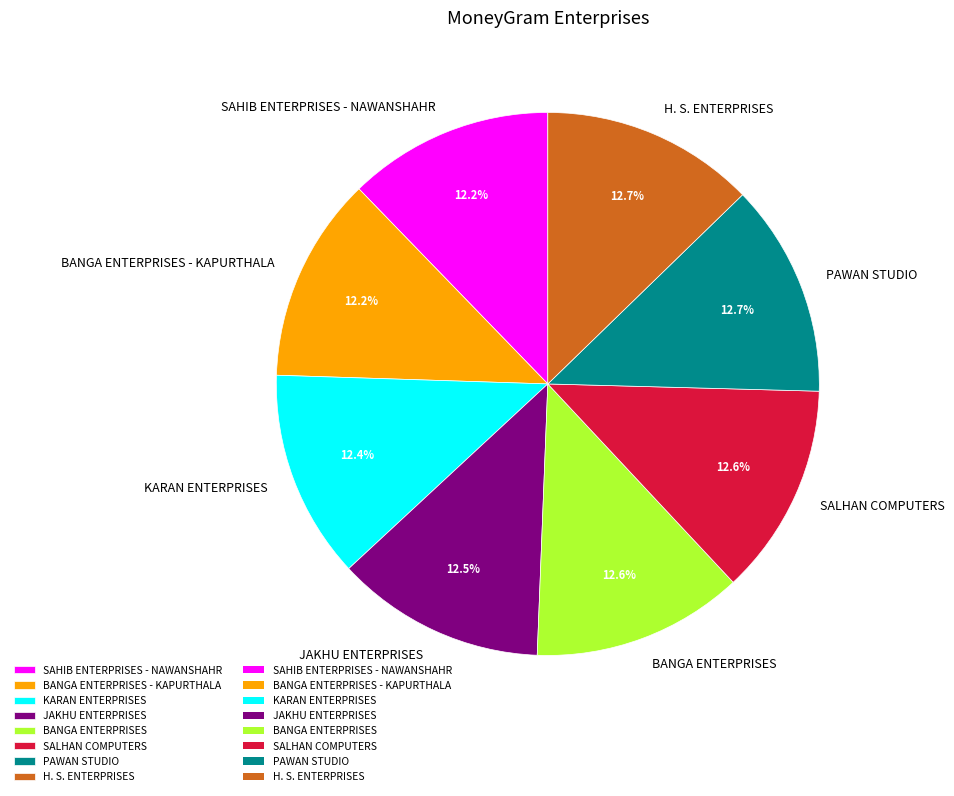

How many segments does this pie chart have?

8